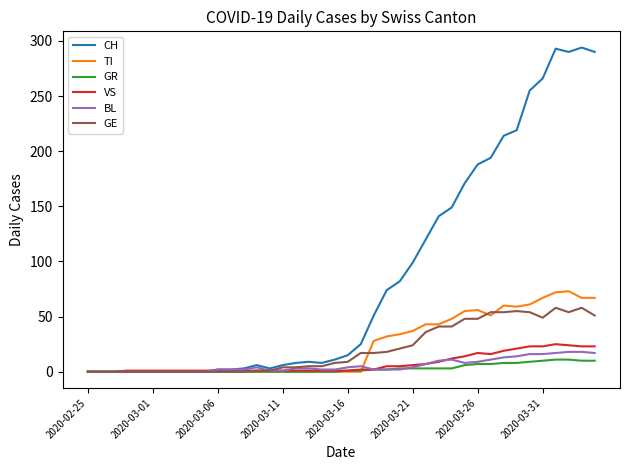

At how many categories does at least one series exceed 285?

4